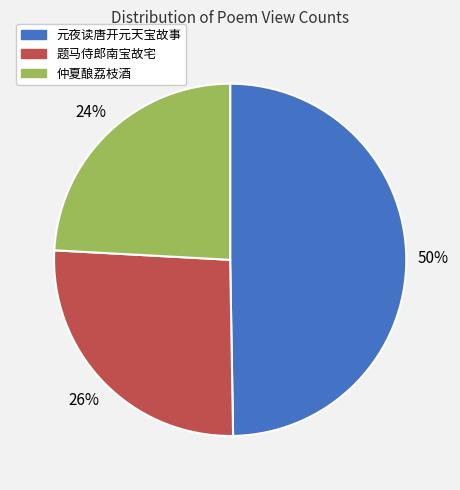

How many segments does this pie chart have?

3